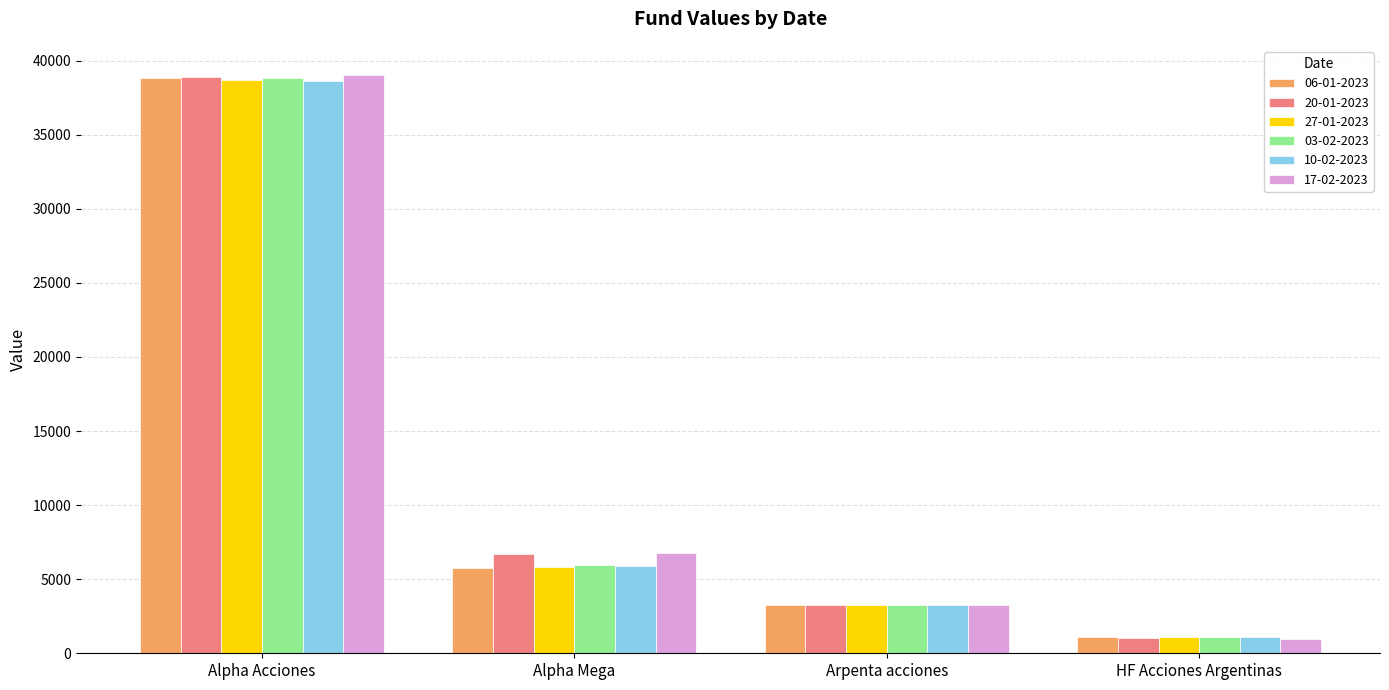

Are the bars grouped side by side (vs. stacked)?

Yes